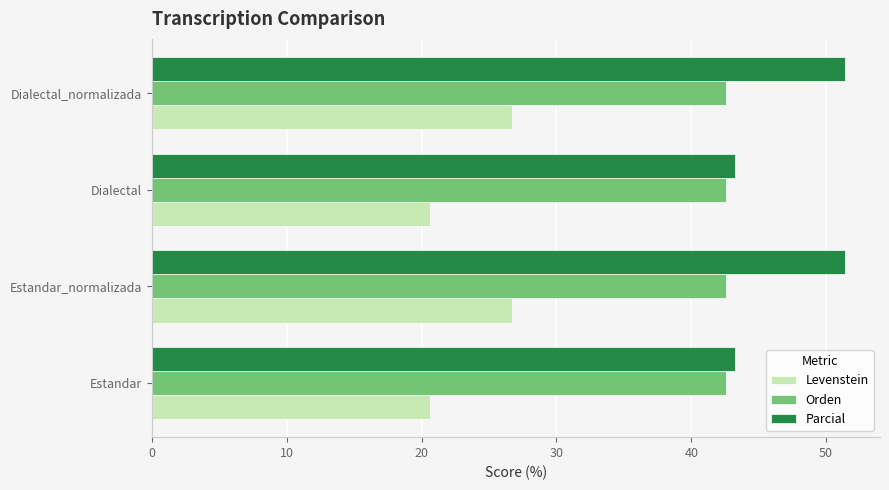

Which series has the largest total across all categories?

Parcial